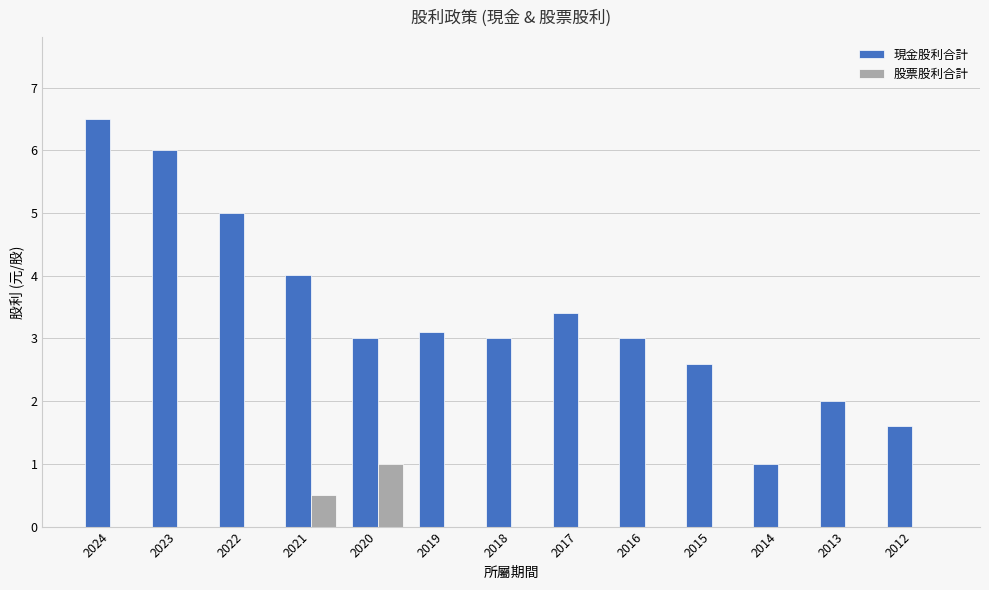

How many data points does each series have?

13